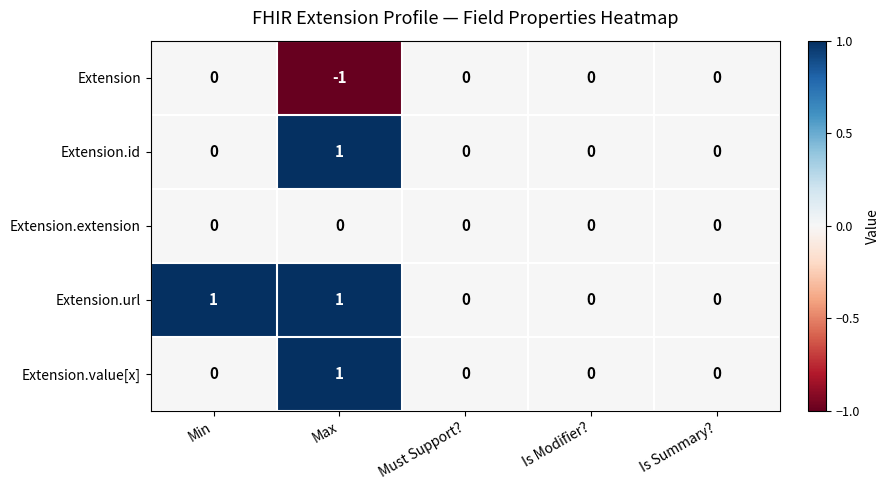

Reading right to left, what are all the values shown in this chart?

Extension: 0	0	0	-1	0
Extension.id: 0	0	0	1	0
Extension.extension: 0	0	0	0	0
Extension.url: 0	0	0	1	1
Extension.value[x]: 0	0	0	1	0